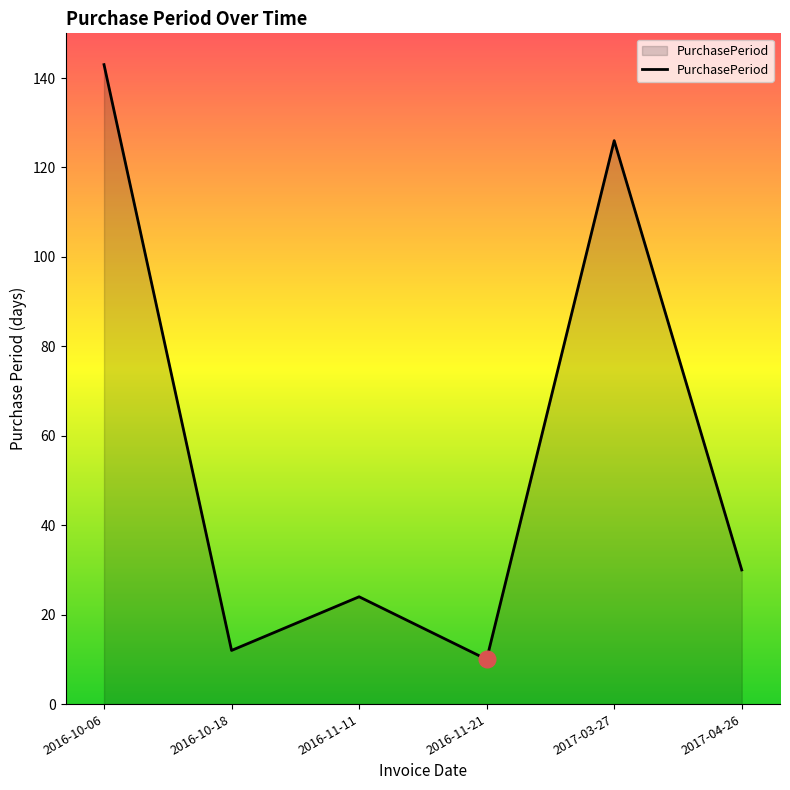

What position from the right is 2016-11-11?

4